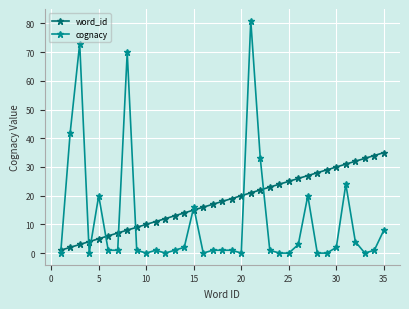

Which series ends up on top after the final intersection of word_id and cognacy?

word_id